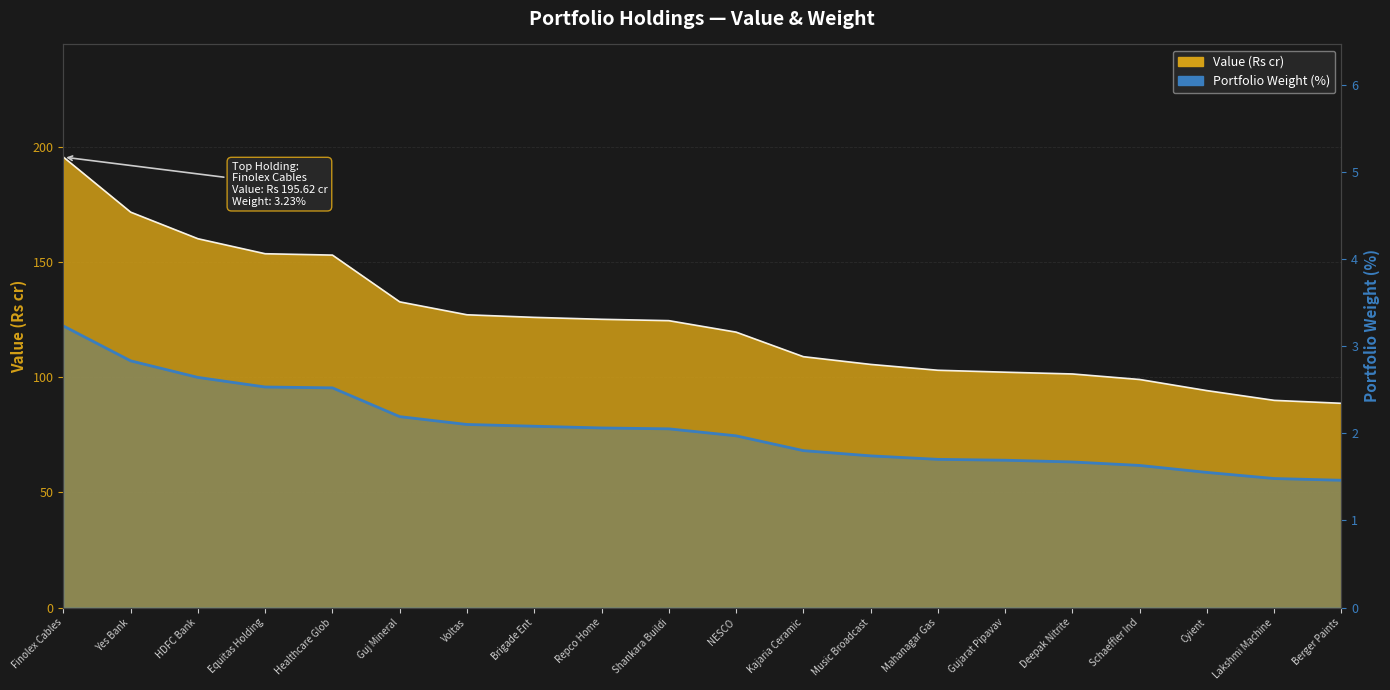

What is the ratio of the value at Schaeffler Ind to the value at HDFC Bank?

0.6